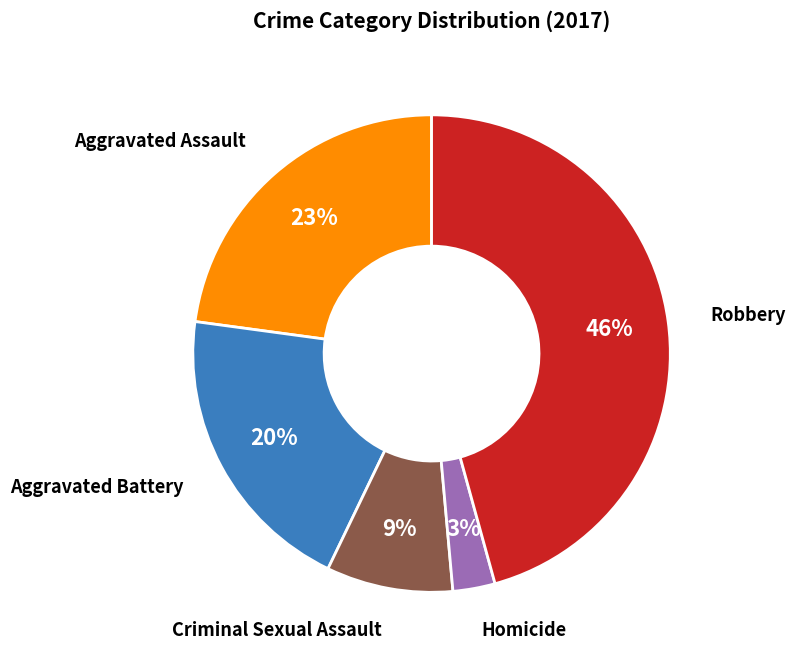

To the nearest percent, what is the difference between the largest and smallest slice percentages?

43%